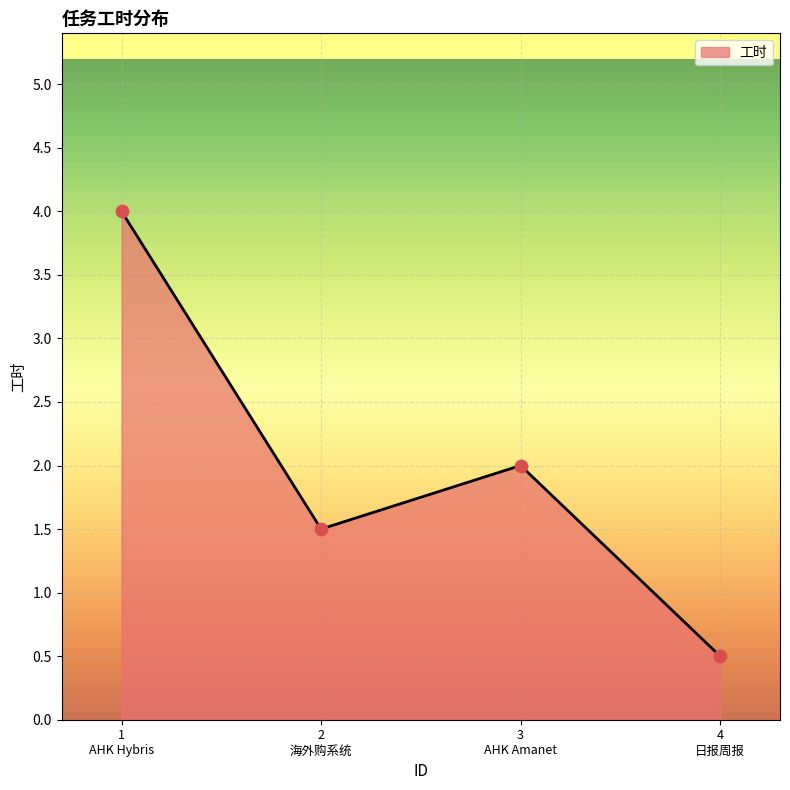

What is the ratio of the value at 1 AHK Hybris to the value at 2 海外购系统?

2.7